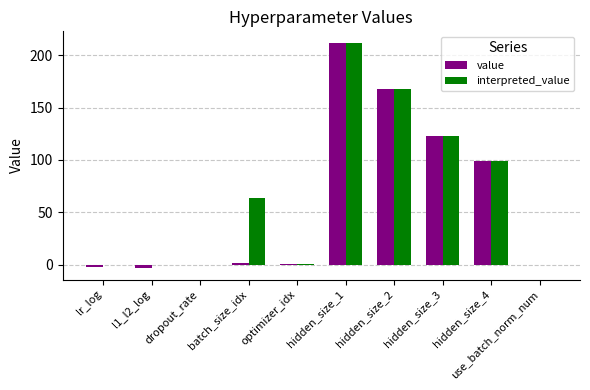

At which category is the sum across all series the highest?

hidden_size_1